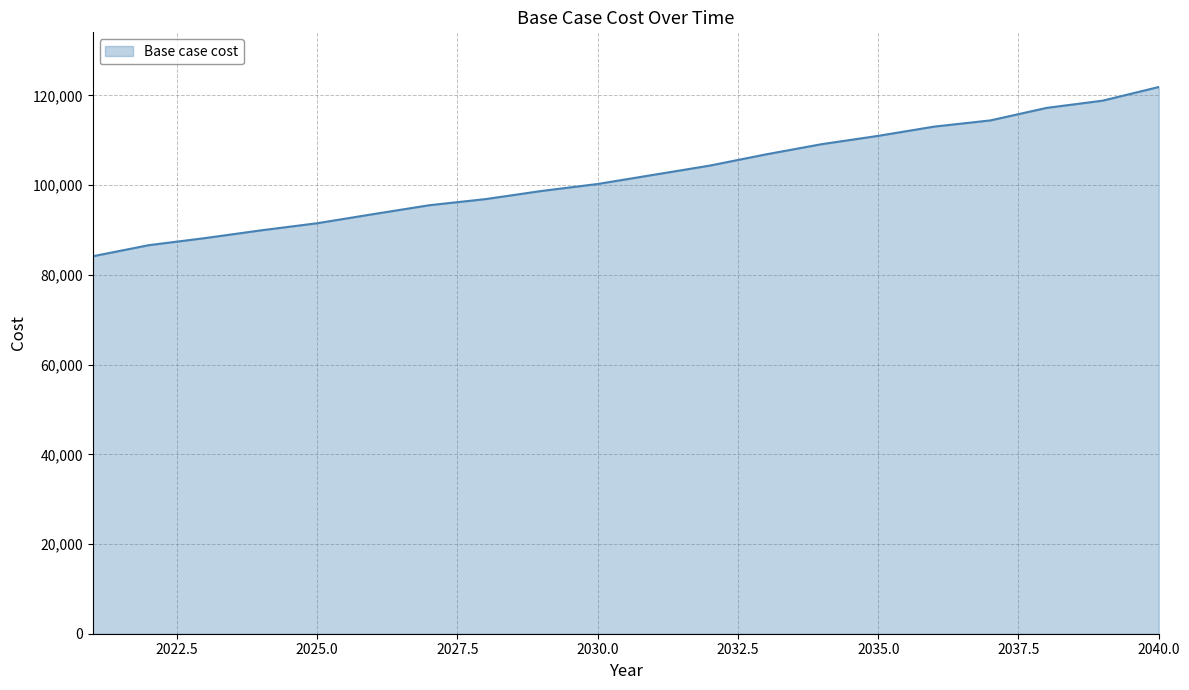

What is the difference between the maximum and minimum values?

37741.1